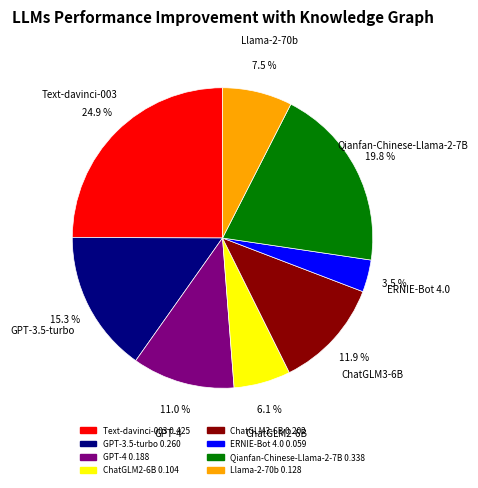

Which has a higher value, GPT-4 or ERNIE-Bot 4.0?

GPT-4